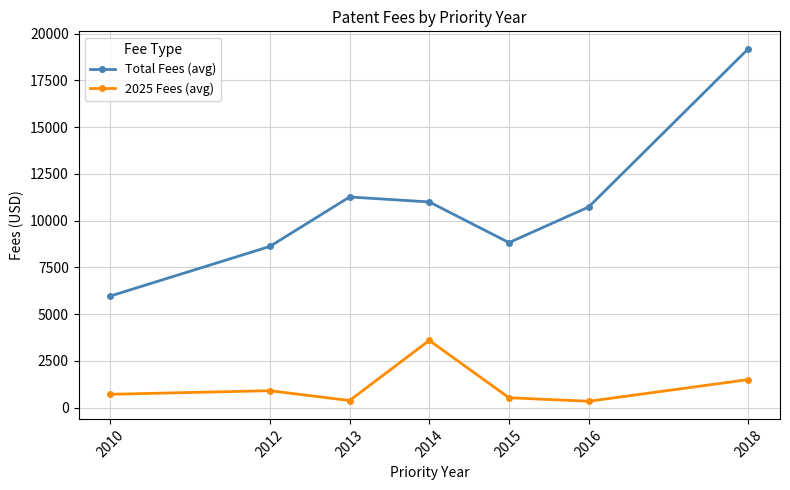

Which series has the largest total across all categories?

Total Fees (avg)